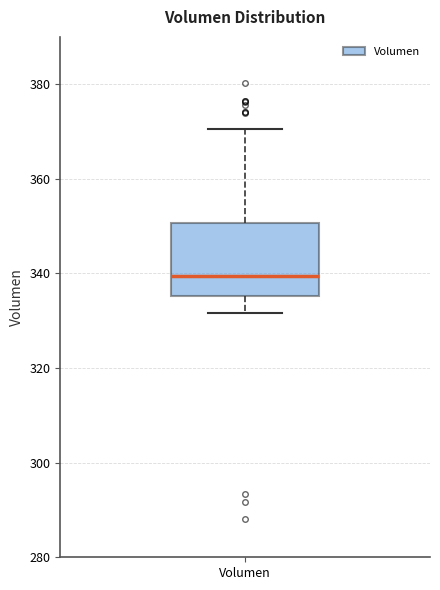

Where is the upper edge of the box for Volumen on the y-axis? The values are not printed on the chart, so give them approximately, as read against the axis.

350